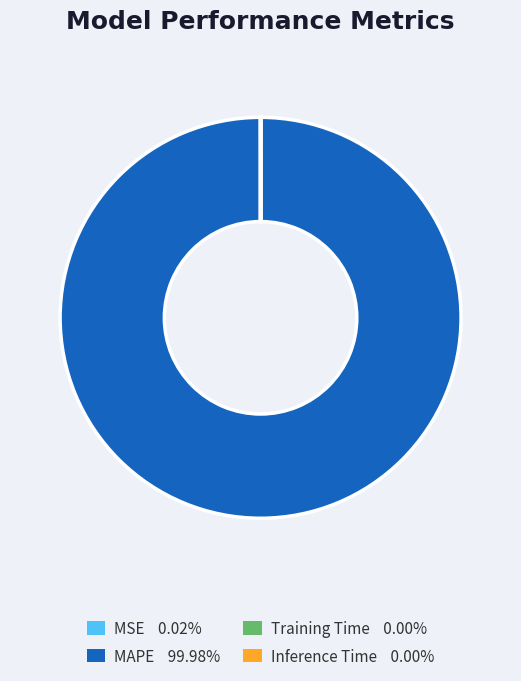

Which category has the biggest portion of the pie?

MAPE